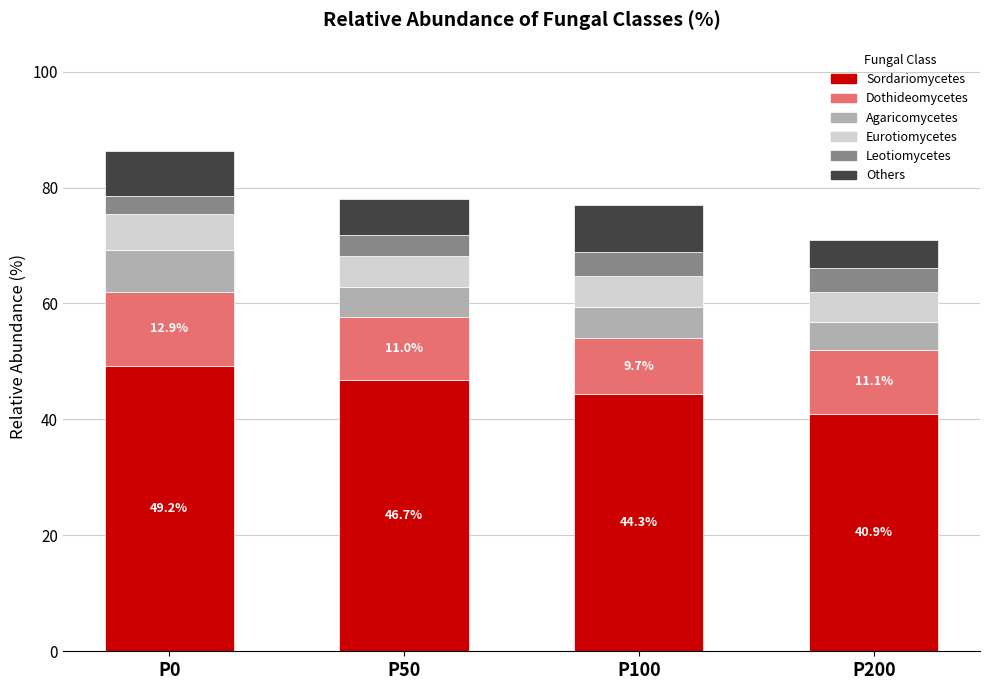

At which label does Sordariomycetes reach its peak?

P0